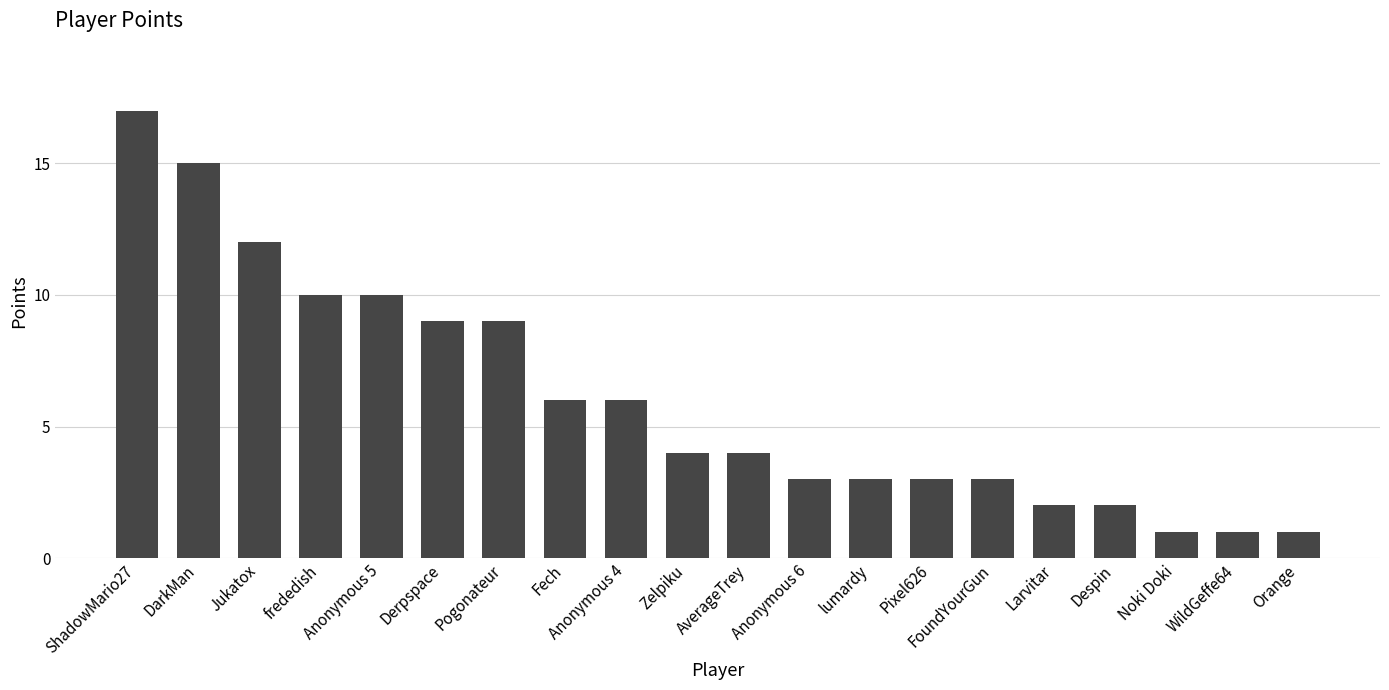

The value at Fech is 6. True or false?

True